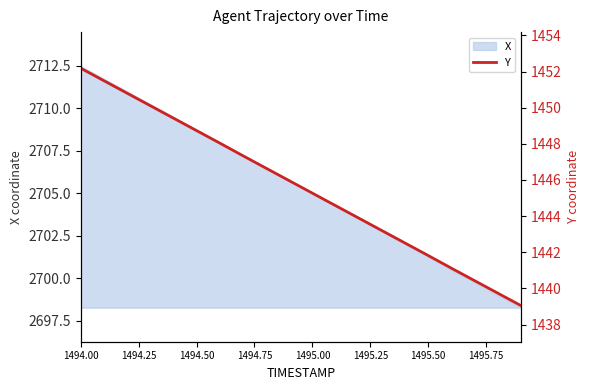

The value at 1495.00 is 2477.4. True or false?

False